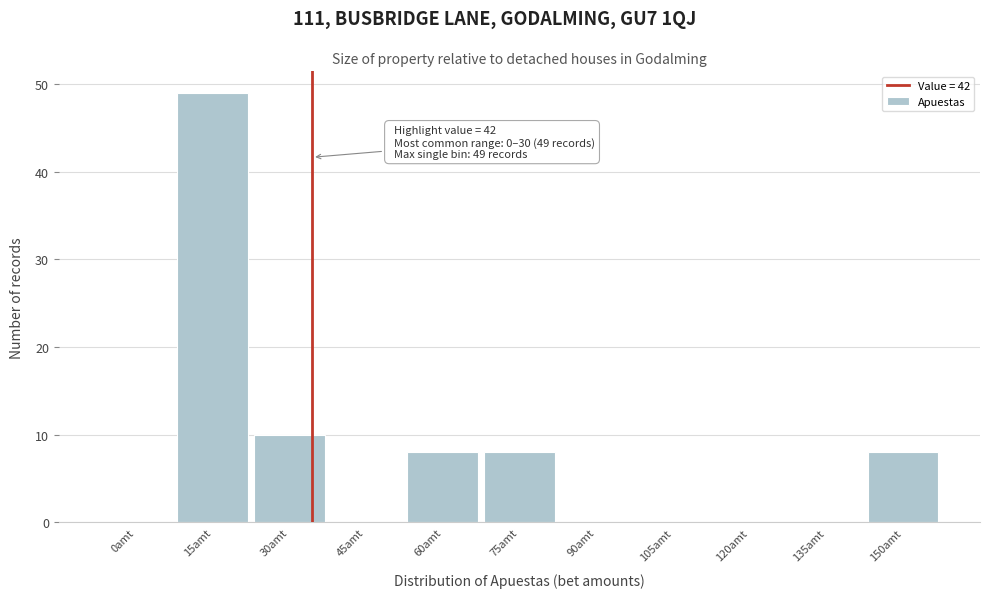

Reading right to left, what are all the values shown in this chart?

150amt=8	135amt=0	120amt=0	105amt=0	90amt=0	75amt=8	60amt=8	45amt=0	30amt=10	15amt=49	0amt=0